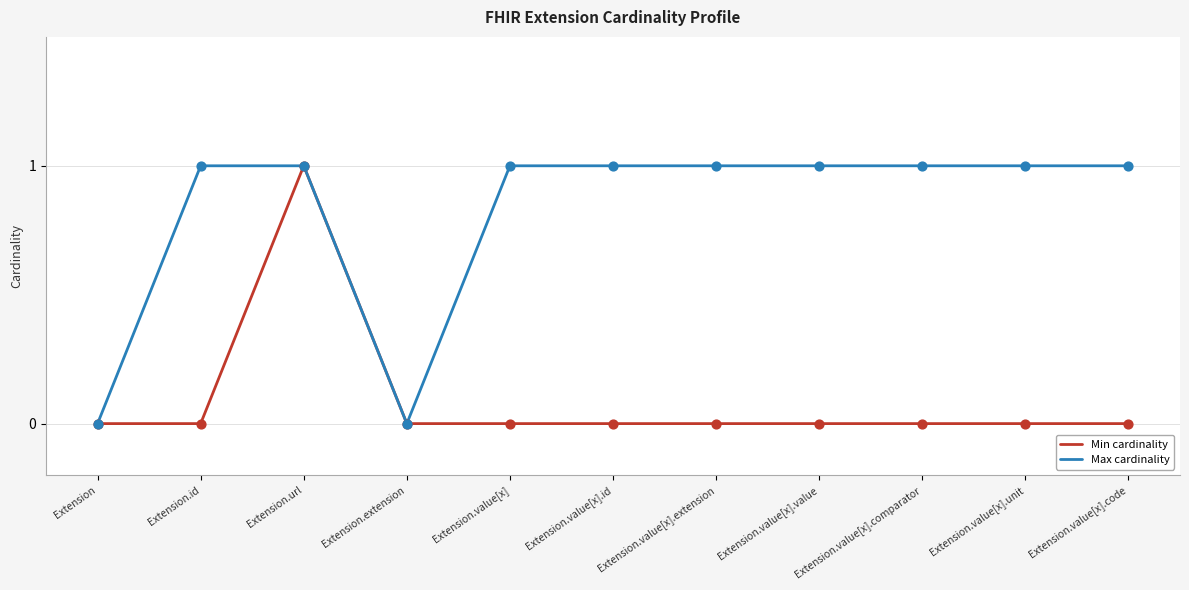

Which series has the largest total across all categories?

Max cardinality